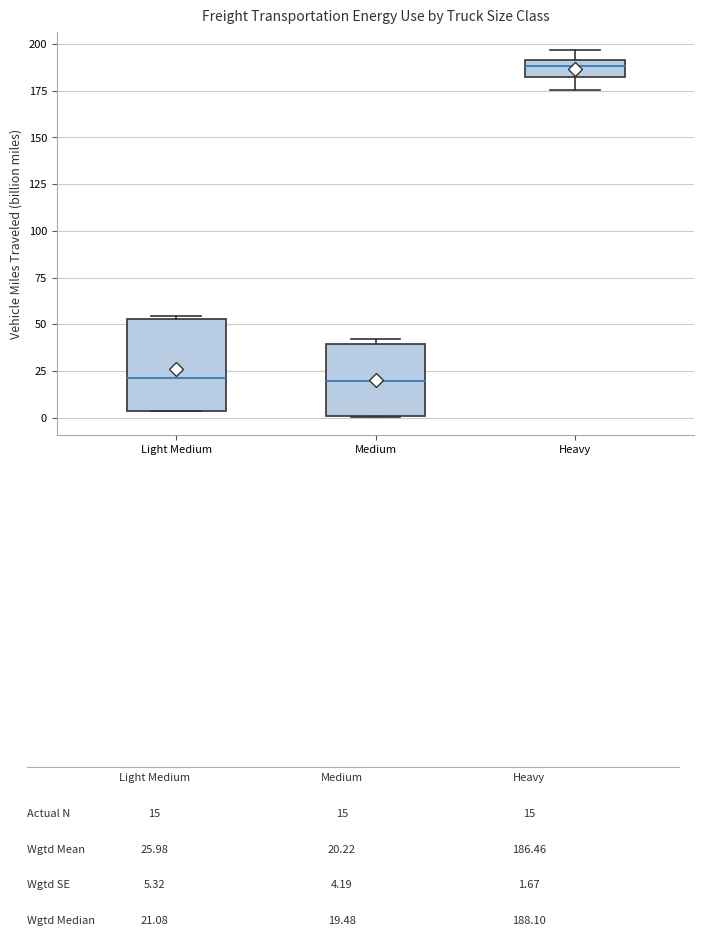

Comparing the boxes themselves (not the whiskers), which one is the tallest?

Light Medium